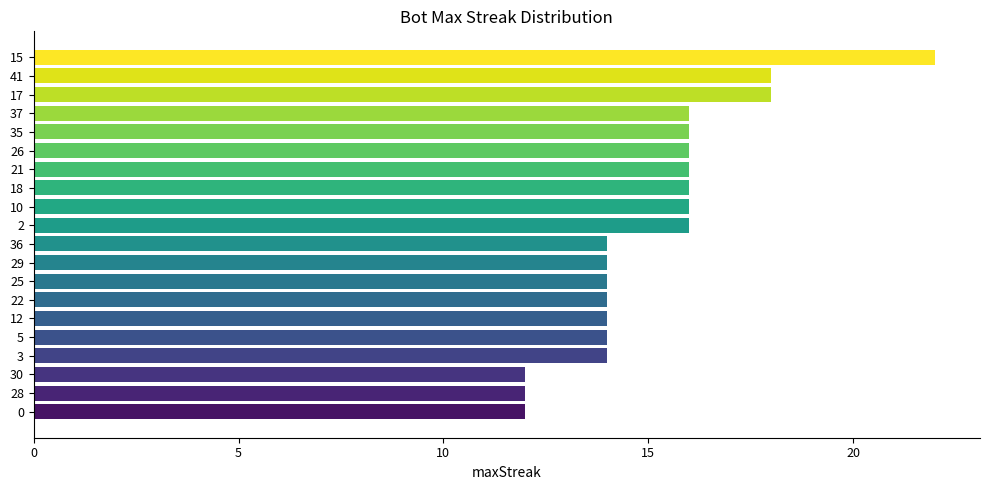

How many bars are there in total?

20